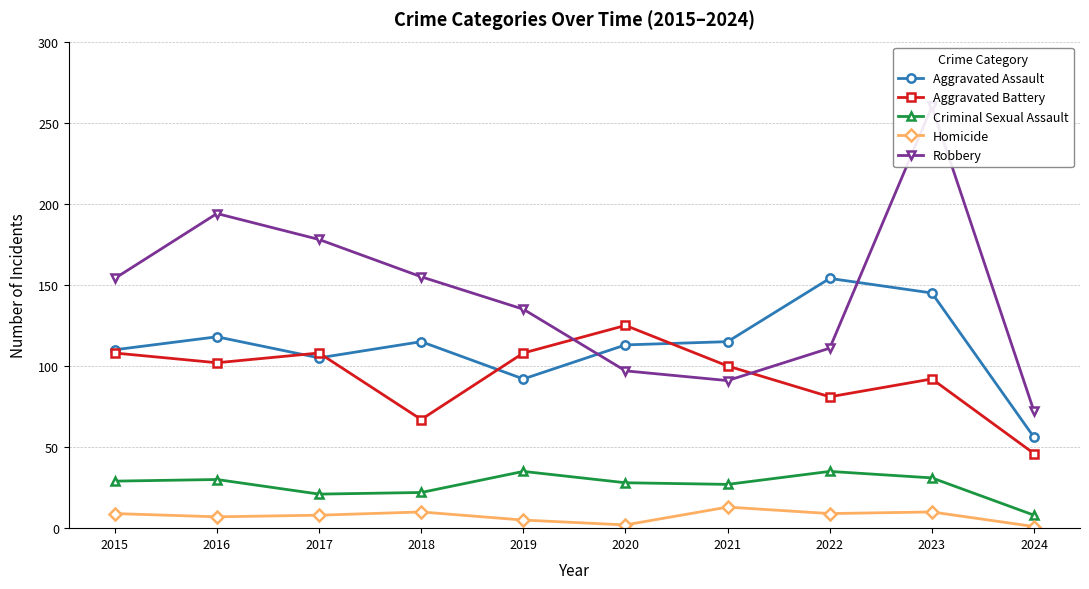

True or false: Homicide has more than 2 points higher than both neighbors.

True